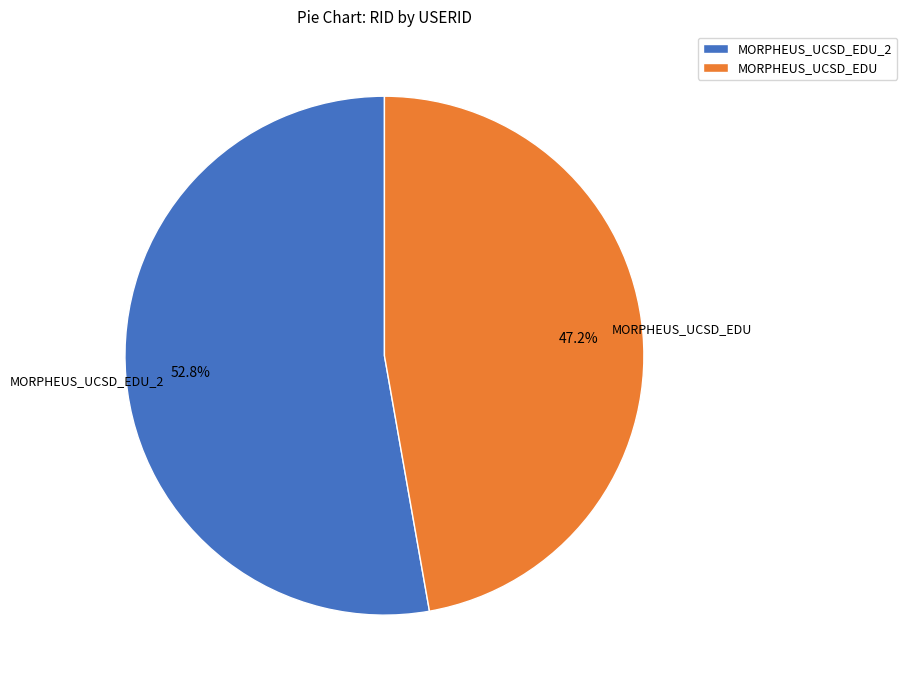

How many slices are in this pie chart?

2